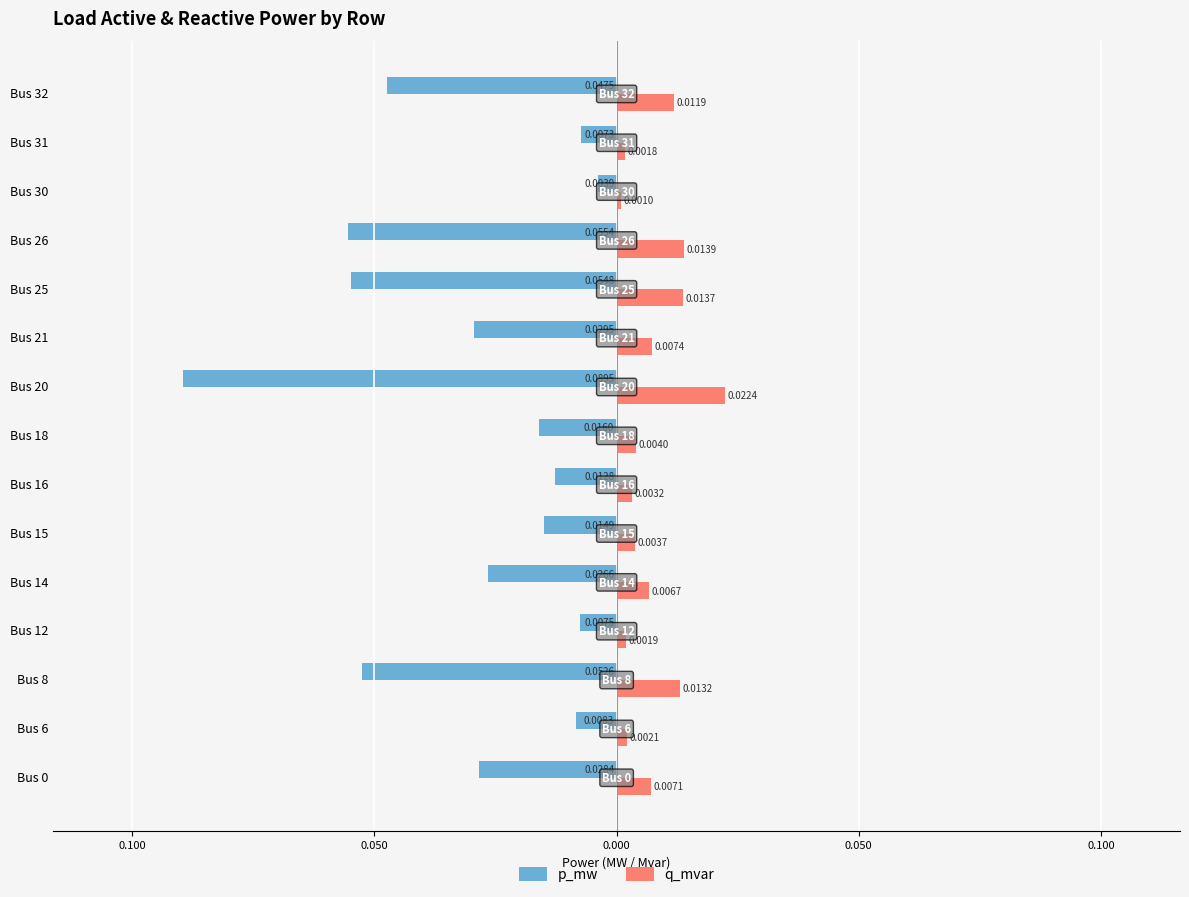

What are all the series names shown in the legend?

p_mw, q_mvar